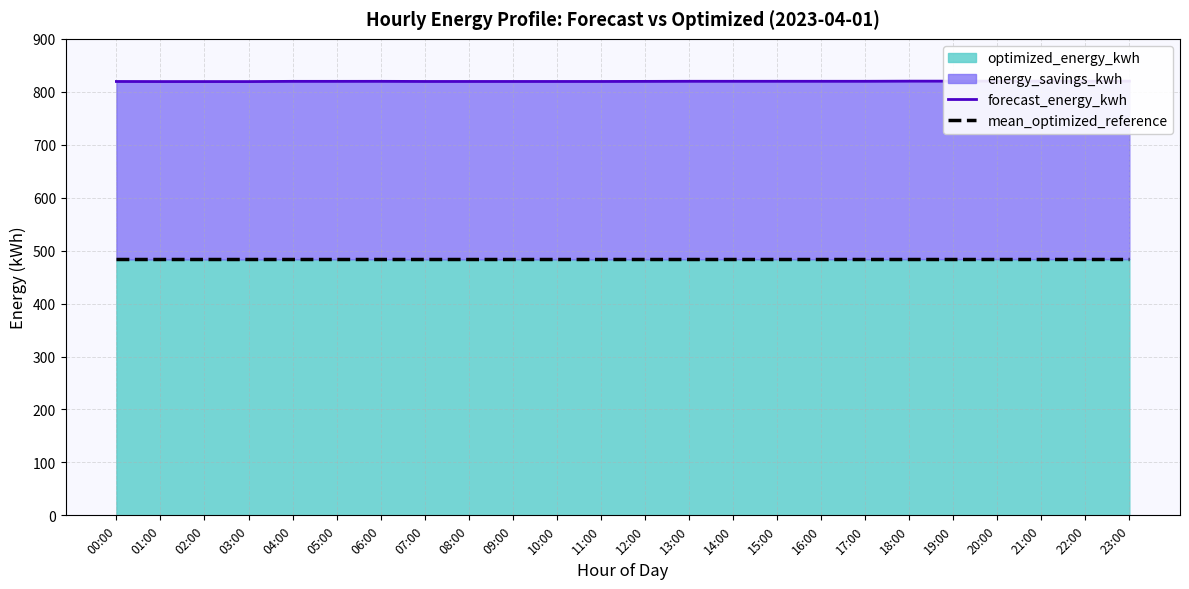

Between 08:00 and 20:00, which is larger?

20:00